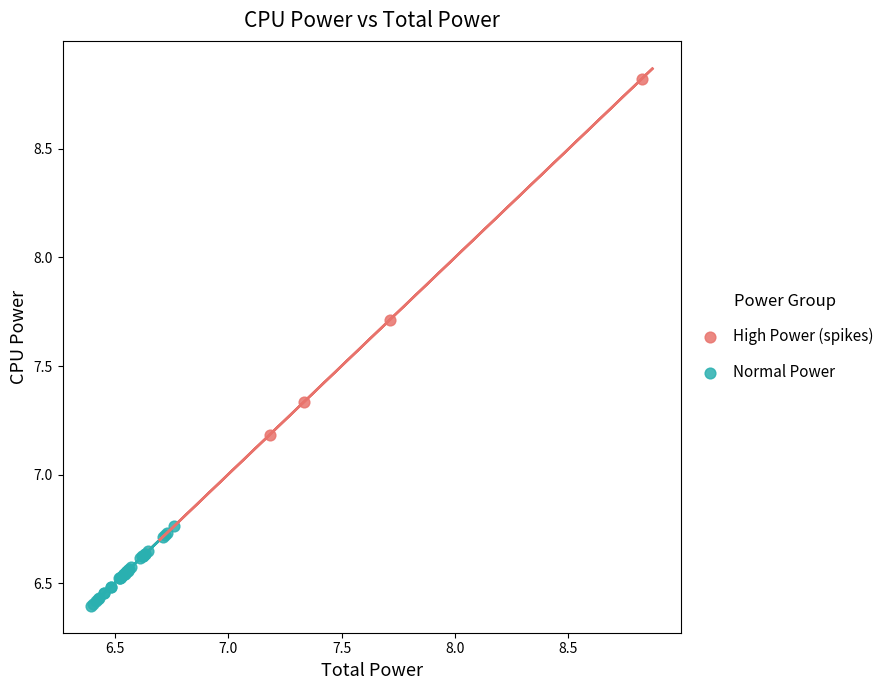

Which series reaches the minimum Y coordinate?

Normal Power